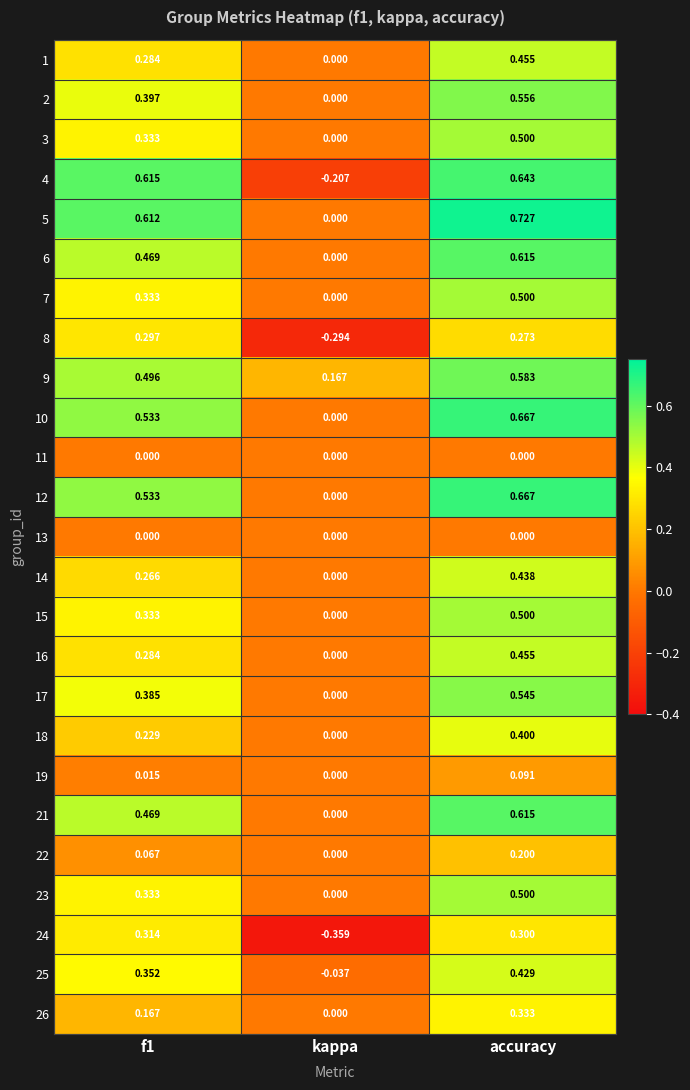

At which category does the chart reach its minimum across all series?

kappa